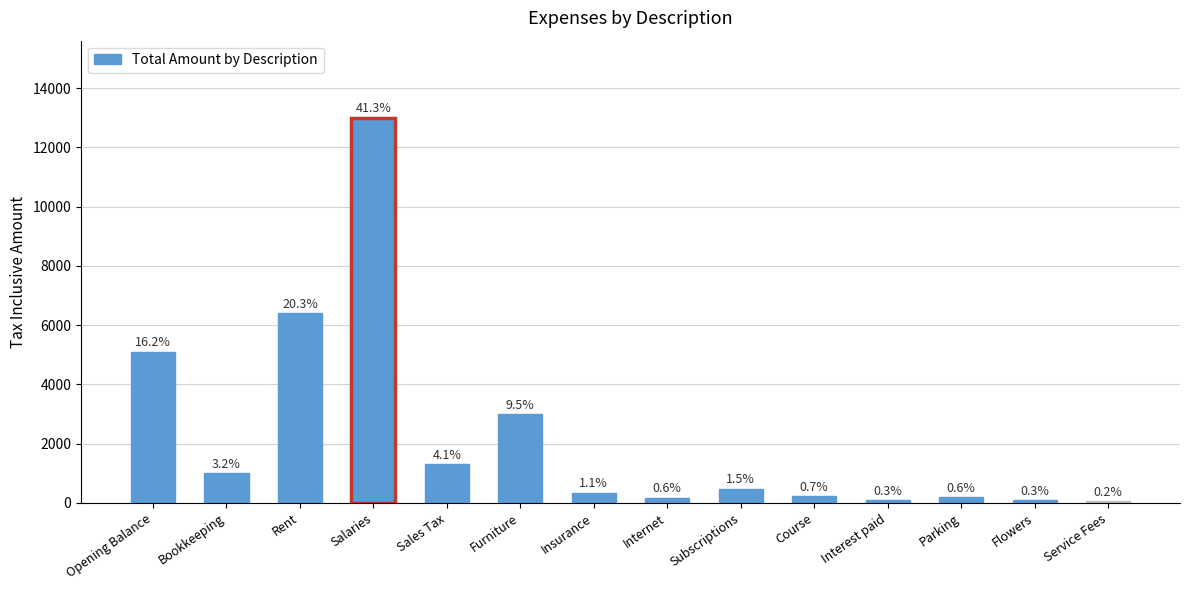

The value at Bookkeeping is 260. True or false?

False